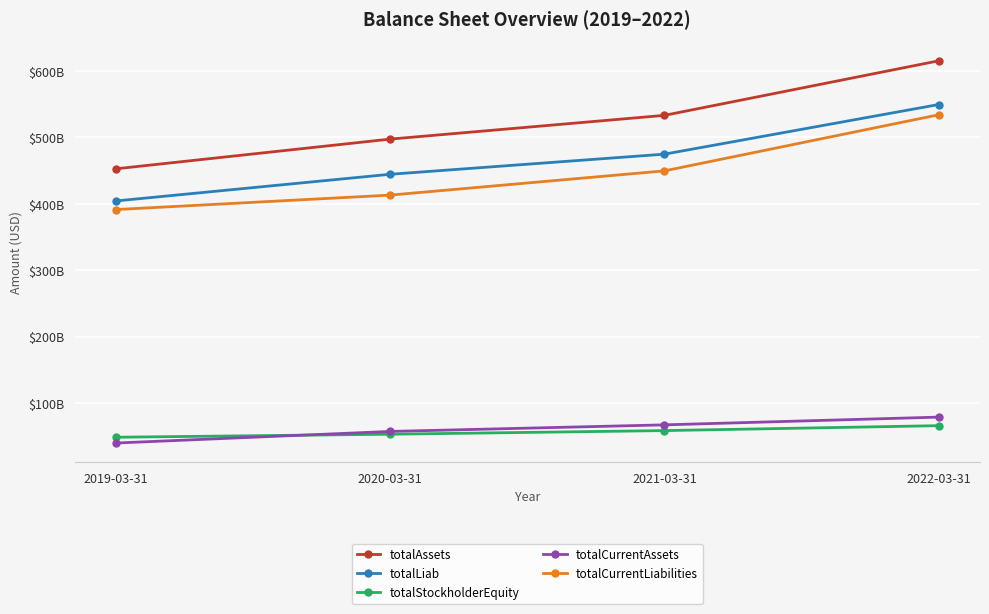

True or false: totalCurrentLiabilities and totalCurrentAssets cross at least once.

False